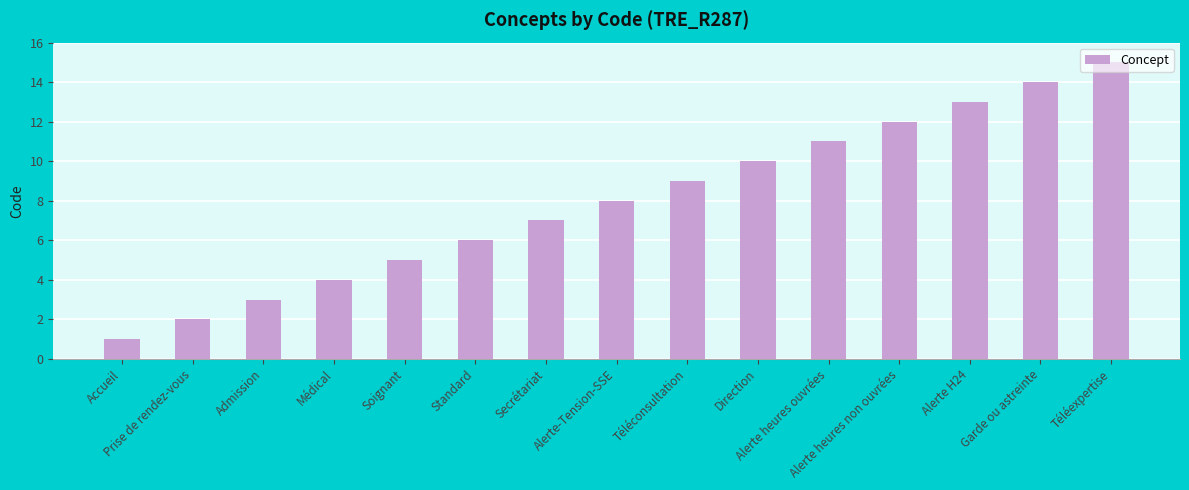

What is the label of the 15th bar from the right?

Accueil